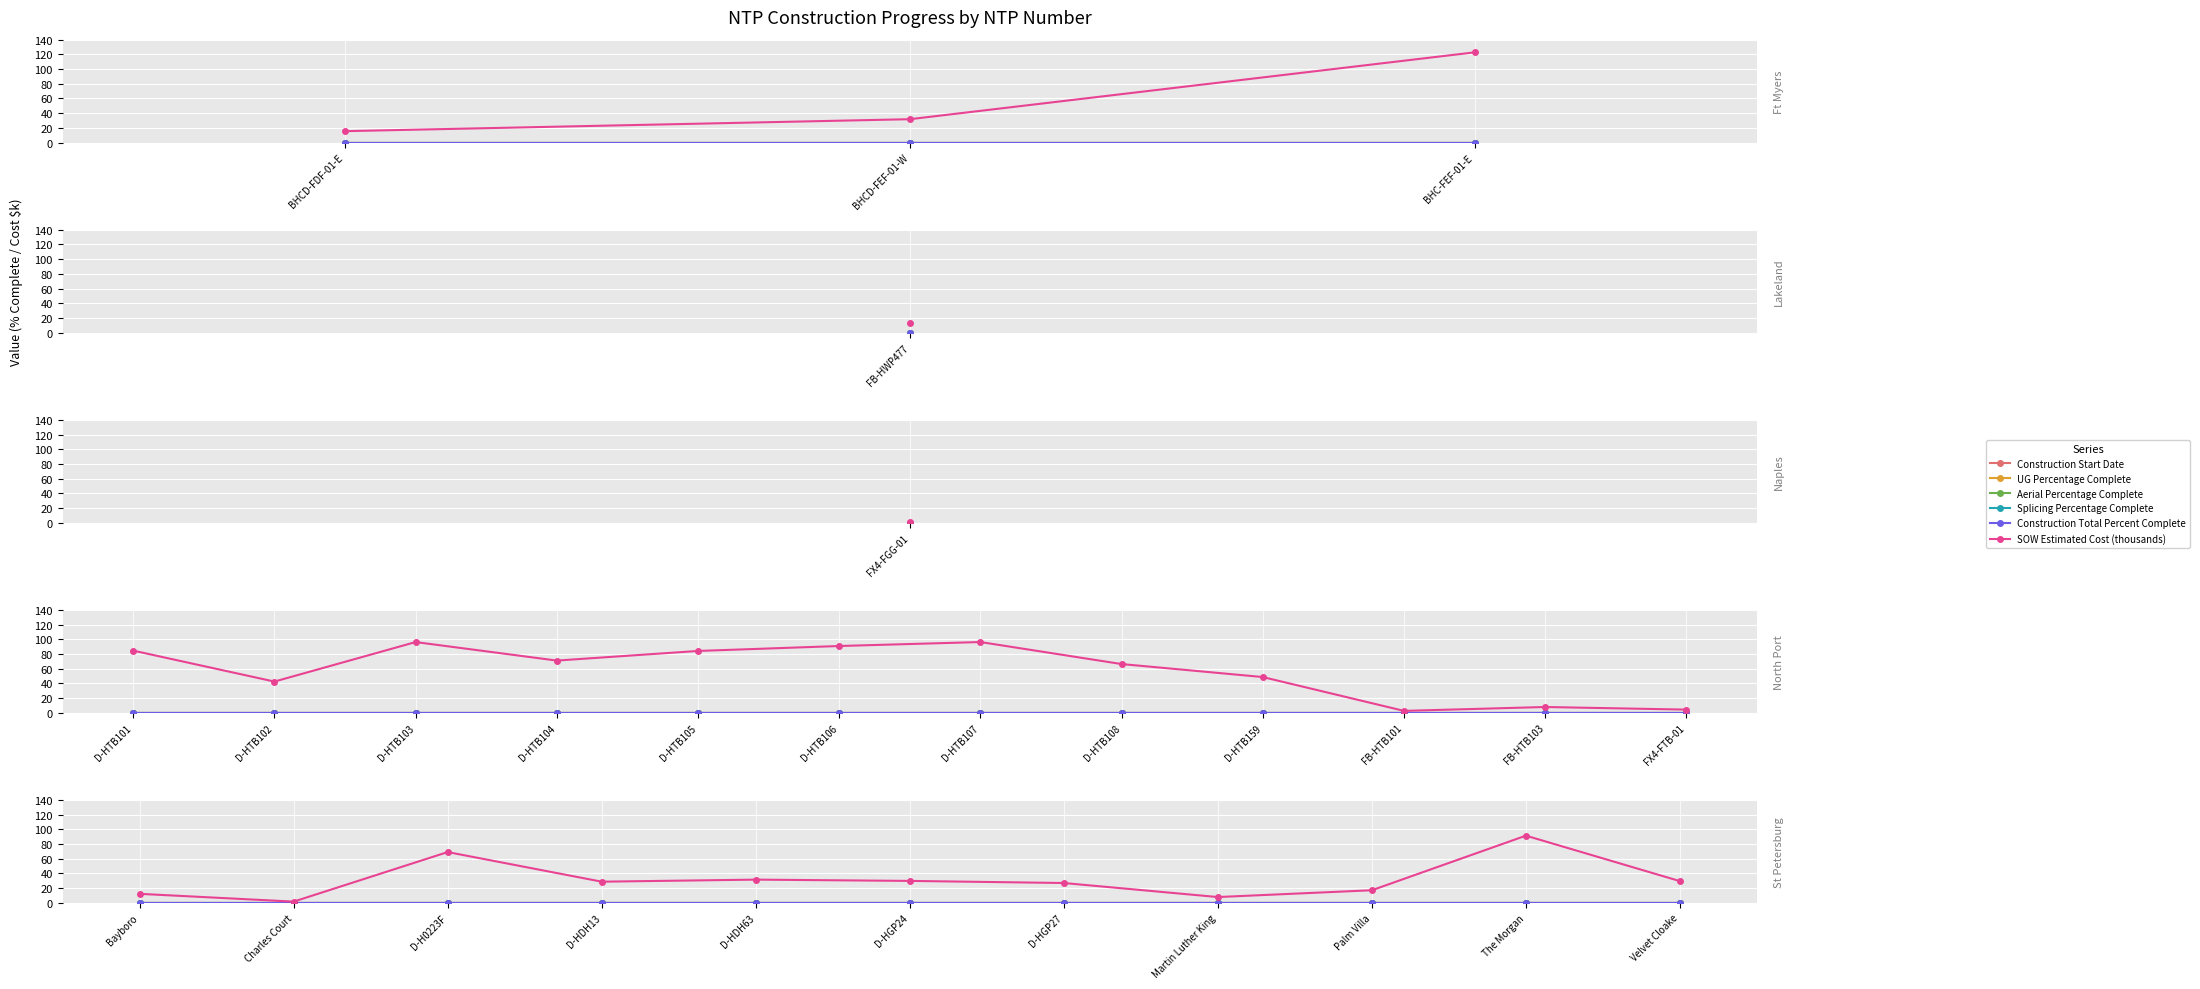

What is the total value across all series at D-HDH13?

28.8